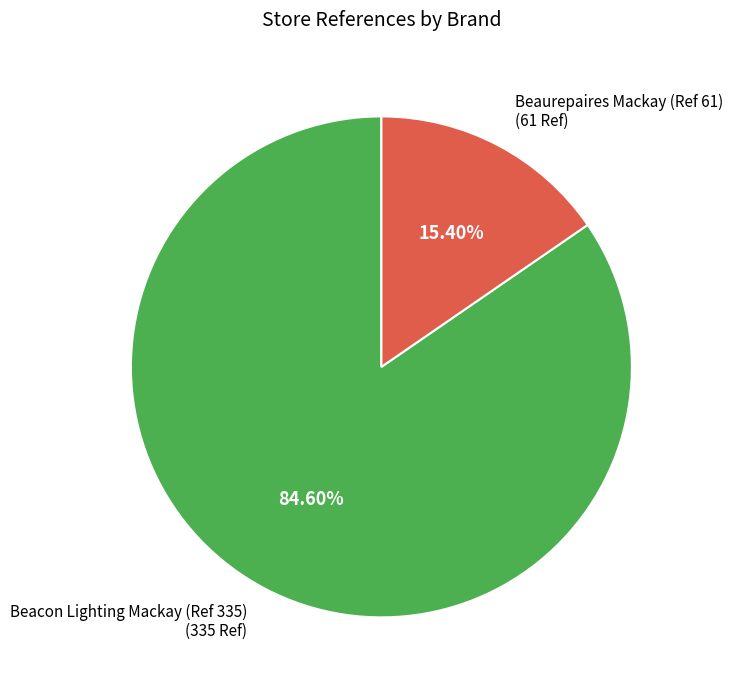

Which slice represents more than half of the pie?

Beacon Lighting Mackay (Ref 335)